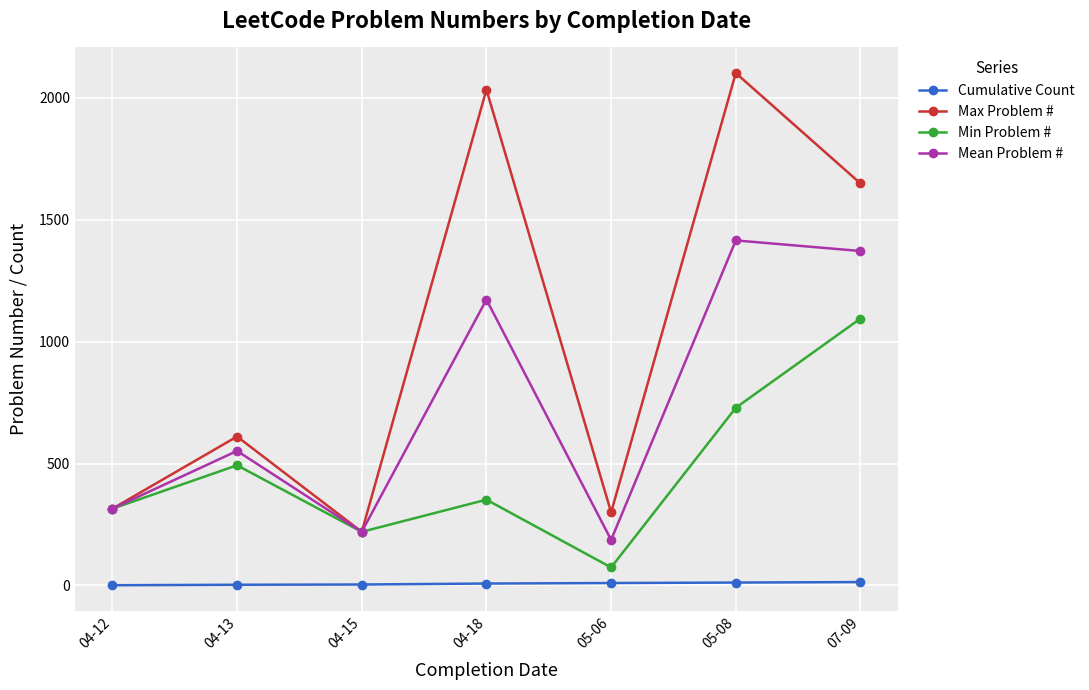

Which series has the largest total across all categories?

Max Problem #